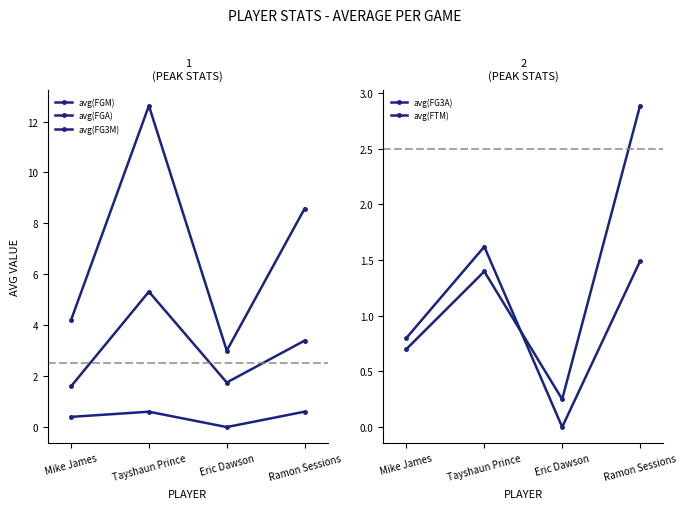

What is the difference between the maximum and minimum values in the avg(FGA) series?

9.6